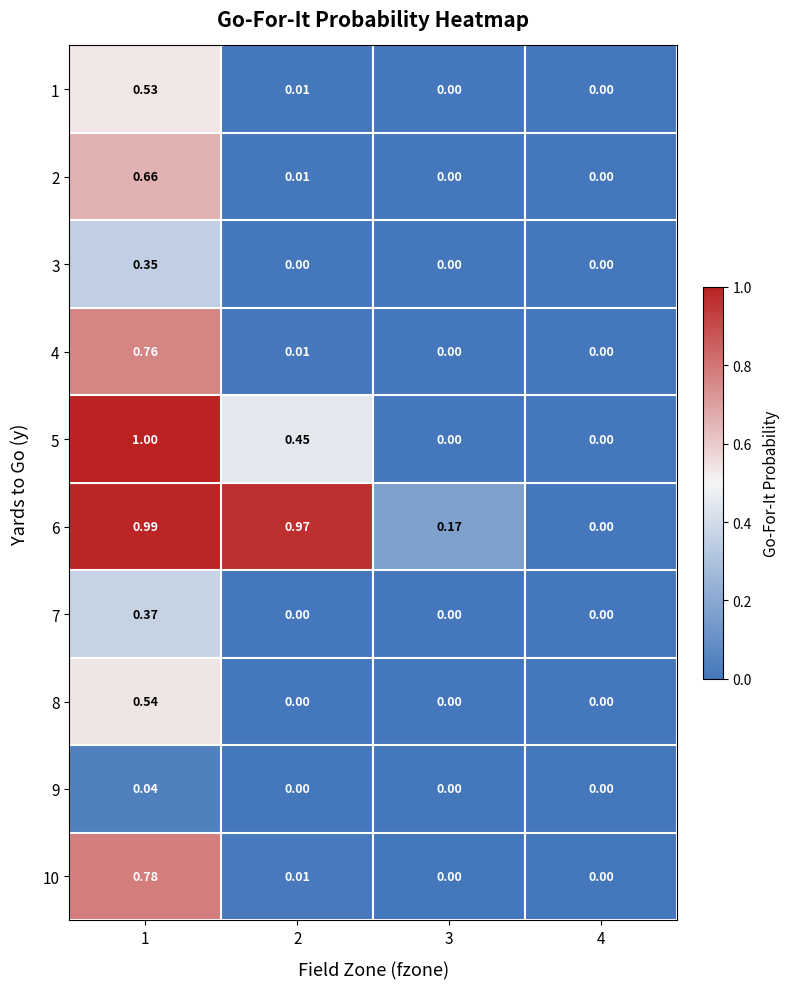

Is the value of 7 at 1 greater than the value of 3 at 3?

Yes